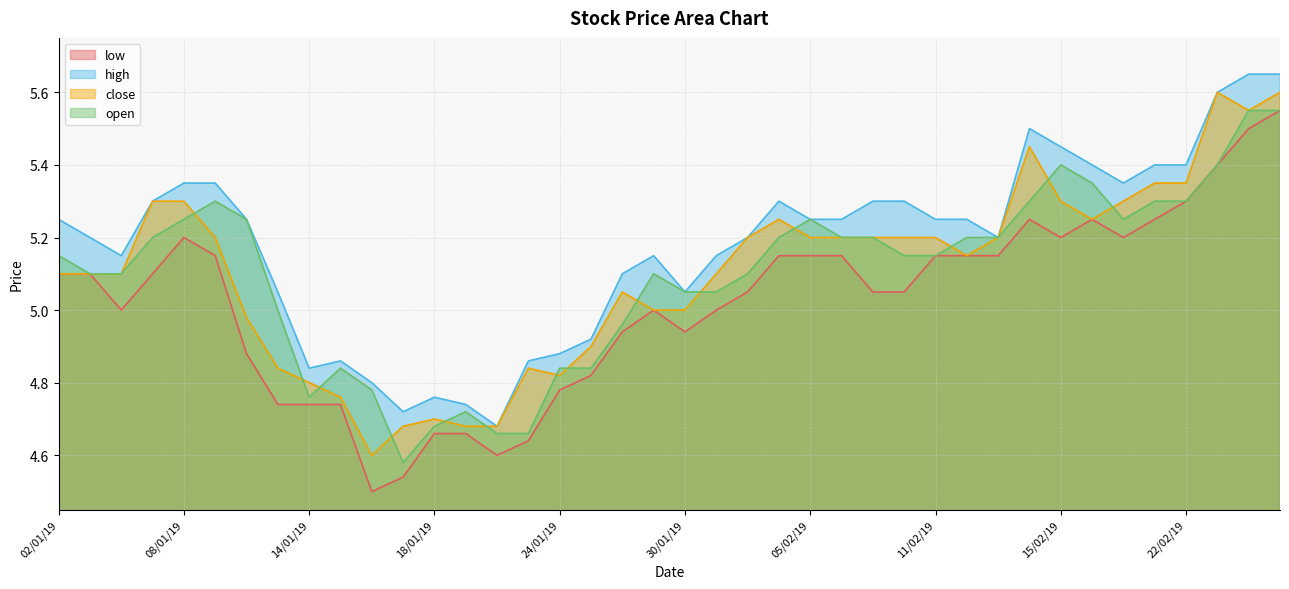

The value of open at 08/02/19 is 5.2. True or false?

True